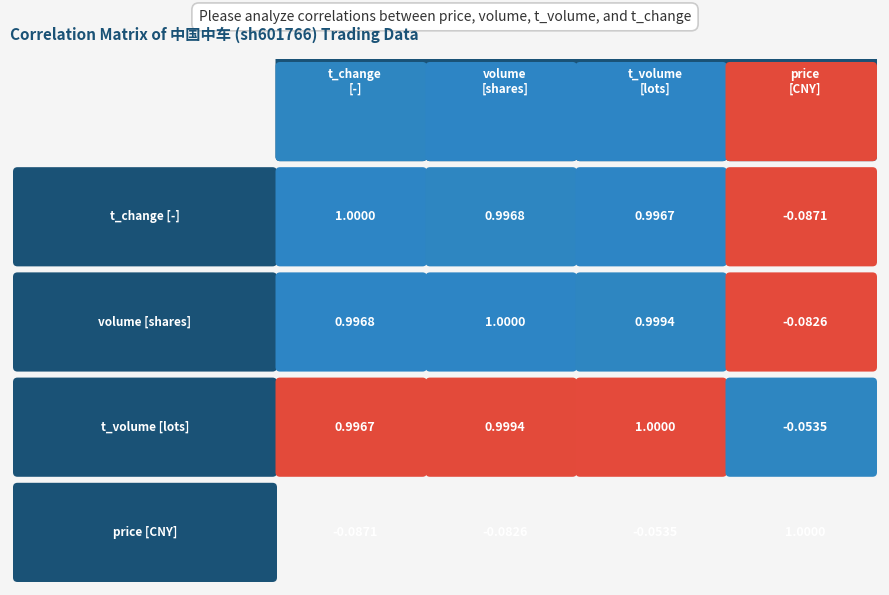

Is it true that 2022-10-28 equals 0.3 at t_change?

False